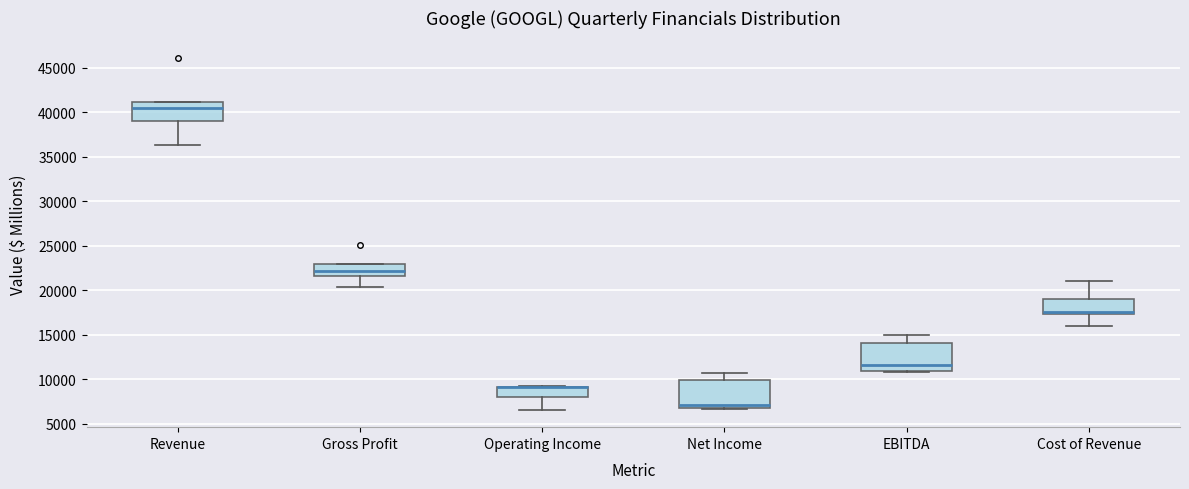

Reading left to right, read every box against the y-axis: the position of its median line, the range the box covers, and the ends of its whiskers. The values are not printed on the chart, so give them approximately, as read against the axis.

Revenue: median 40500, box 39000 to 41000, whiskers 36500 to 41000
Gross Profit: median 22000, box 21500 to 23000, whiskers 20500 to 23000
Operating Income: median 9000 (drawn on the box's upper edge), box 8000 to 9000, whiskers 6500 to 9500
Net Income: median 7000 (just above the box's lower edge), box 7000 to 10000, whiskers 6500 to 10500
EBITDA: median 11500, box 11000 to 14000, whiskers 11000 to 15000
Cost of Revenue: median 17500 (just above the box's lower edge), box 17500 to 19000, whiskers 16000 to 21000